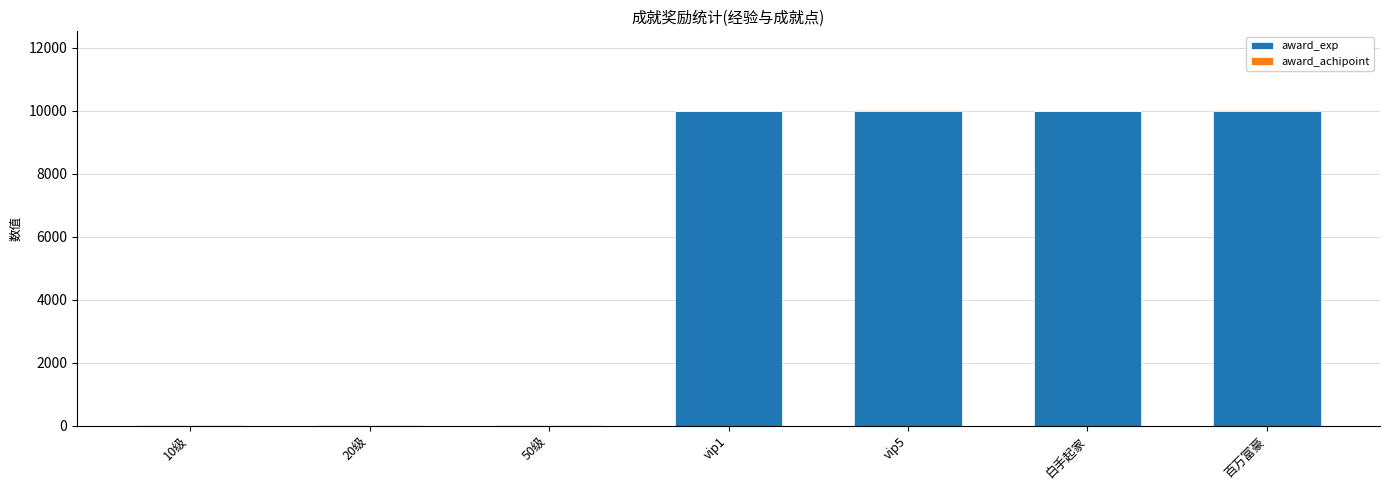

What is the sum of all award_exp values?

40000